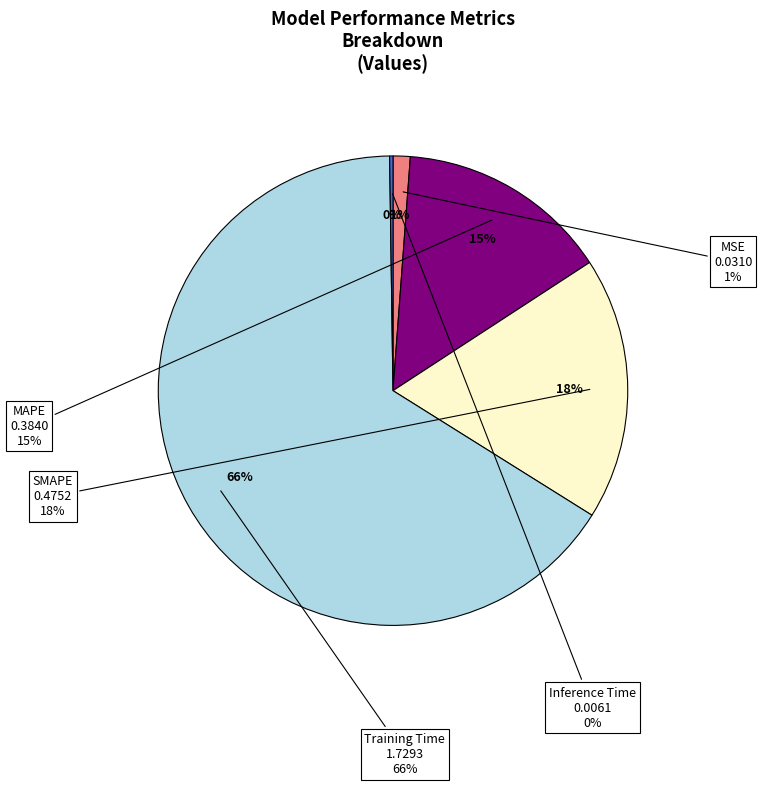

To the nearest percent, what percentage of the pie is MAPE?

15%